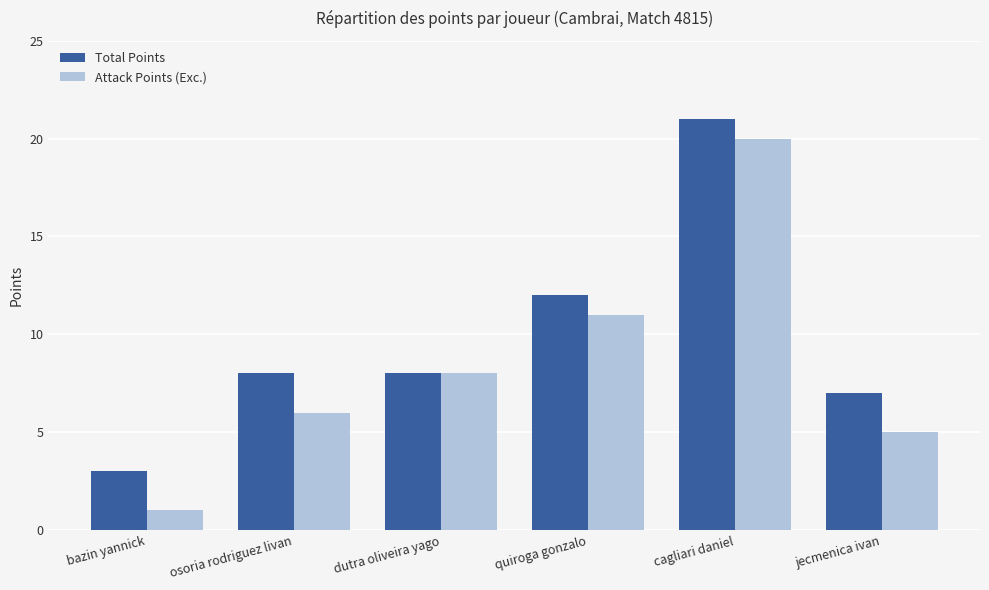

Is the value of Attack Points (Exc.) at cagliari daniel greater than the value of Total Points at jecmenica ivan?

Yes